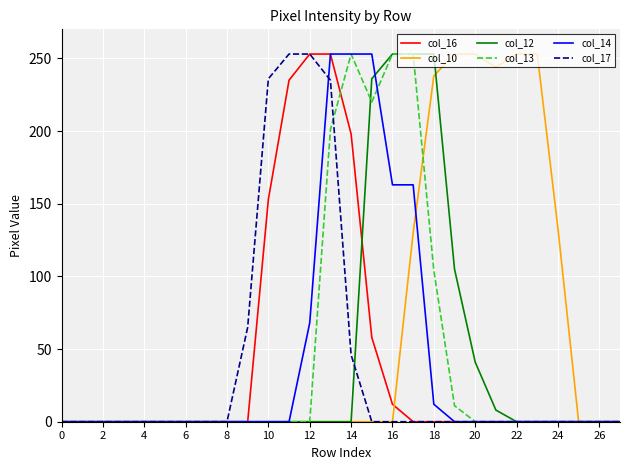

Which series has the largest total across all categories?

col_10